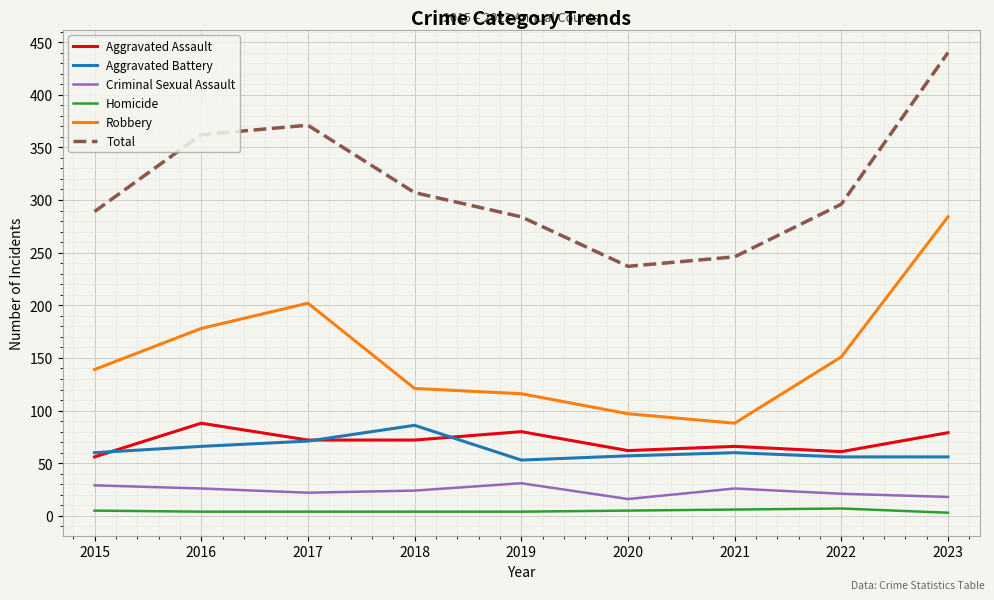

Is this an area chart (filled region under the line)?

No